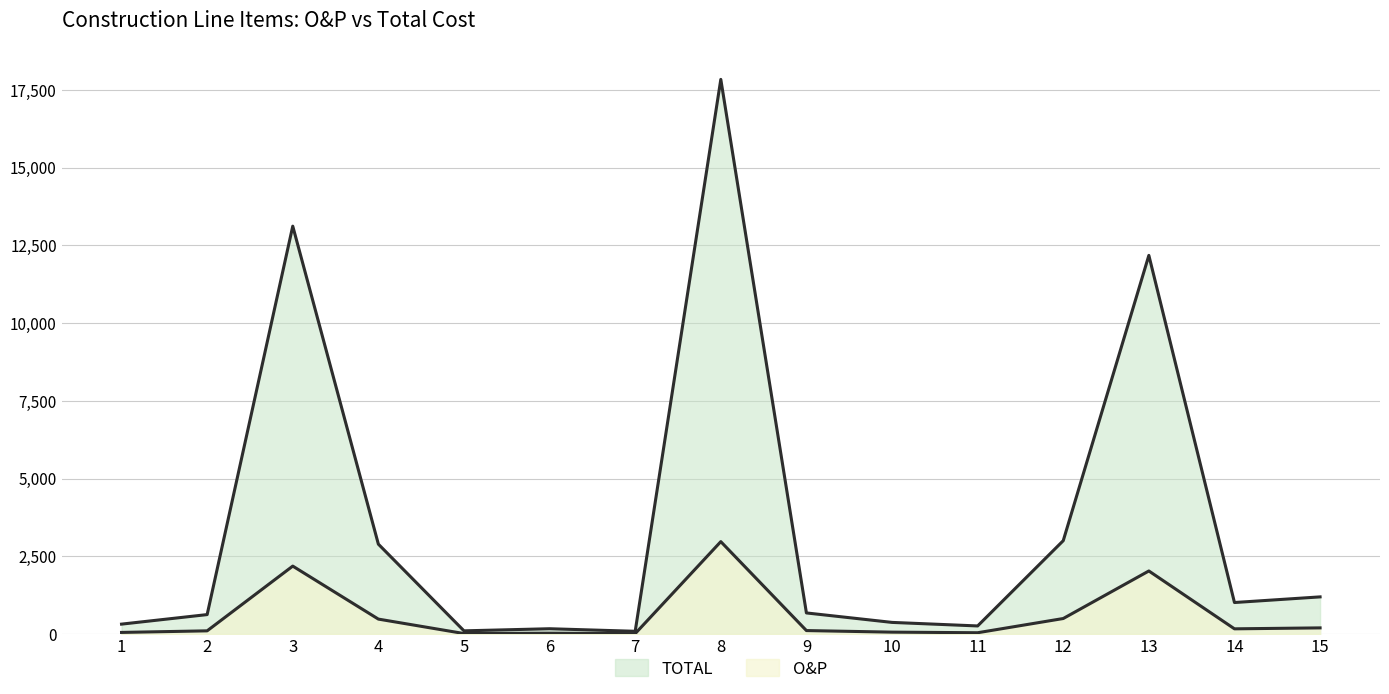

Does the chart display data point markers on the line(s)?

No